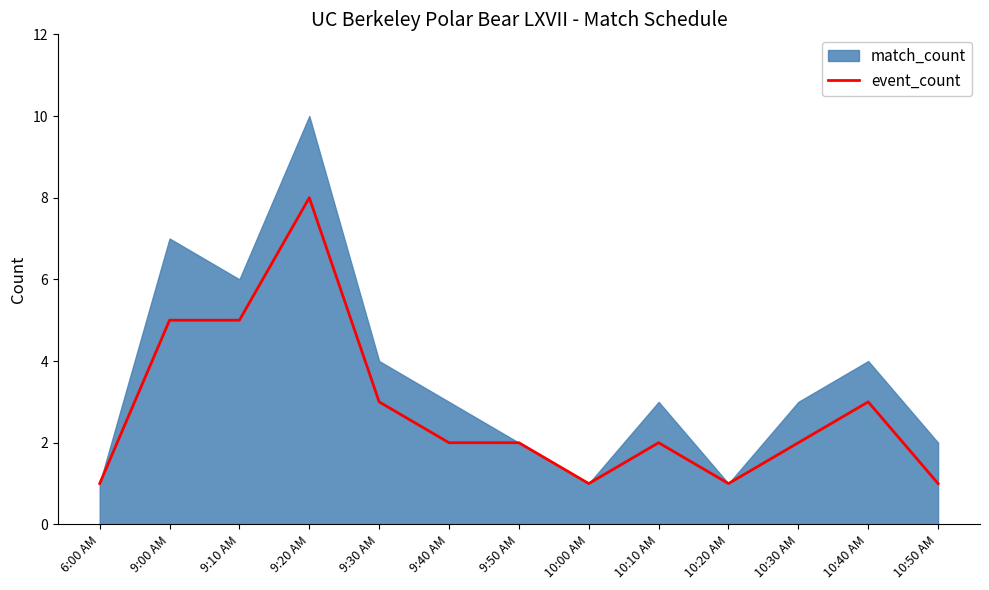

Approximately how many times larger is the value at 9:50 AM compared to 10:00 AM?

2.0